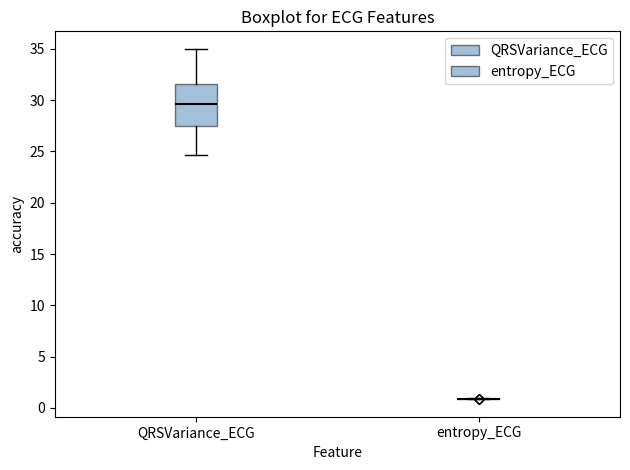

Which box is the tallest, from its lower edge to its upper edge?

QRSVariance_ECG